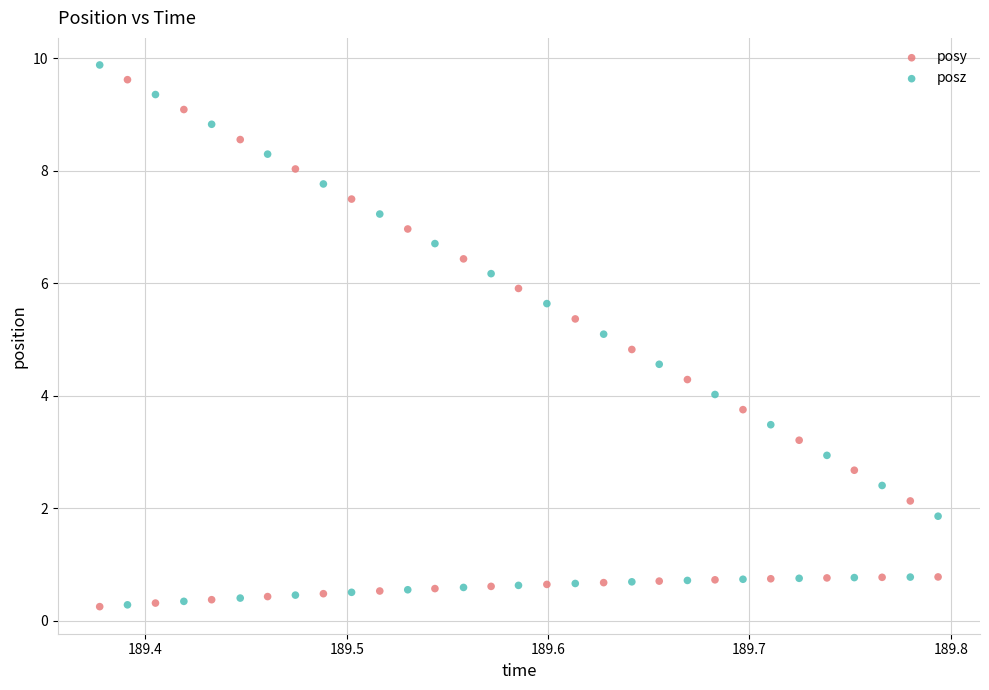

Across all data points, what is the range of X values (max minus min)?

0.4